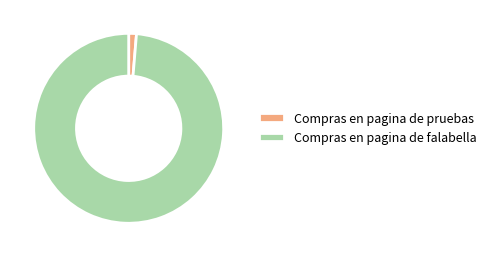

Between Compras en pagina de falabella and Compras en pagina de pruebas, which is larger?

Compras en pagina de falabella